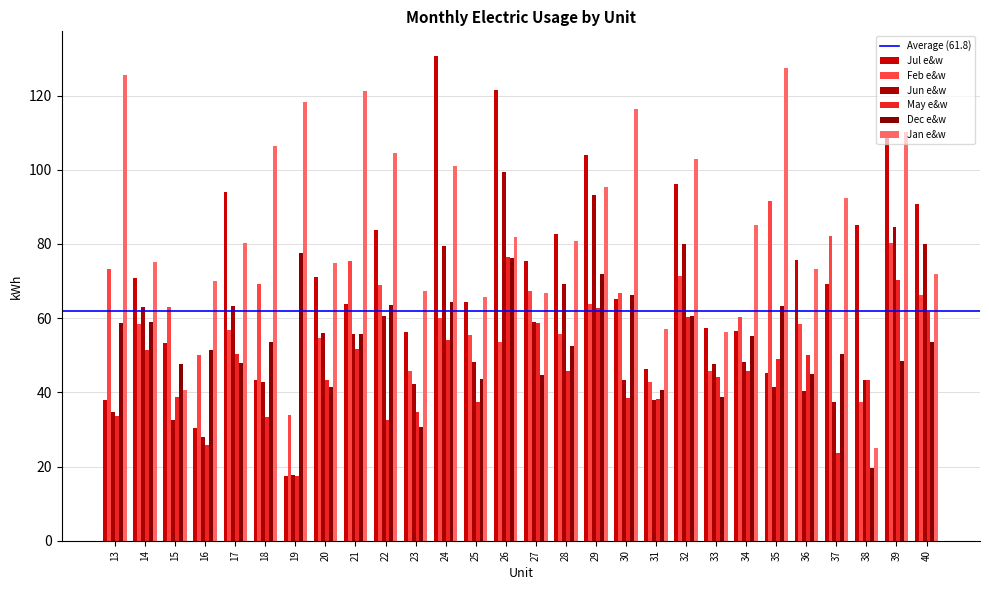

What is the total value across all series at 15?

276.2